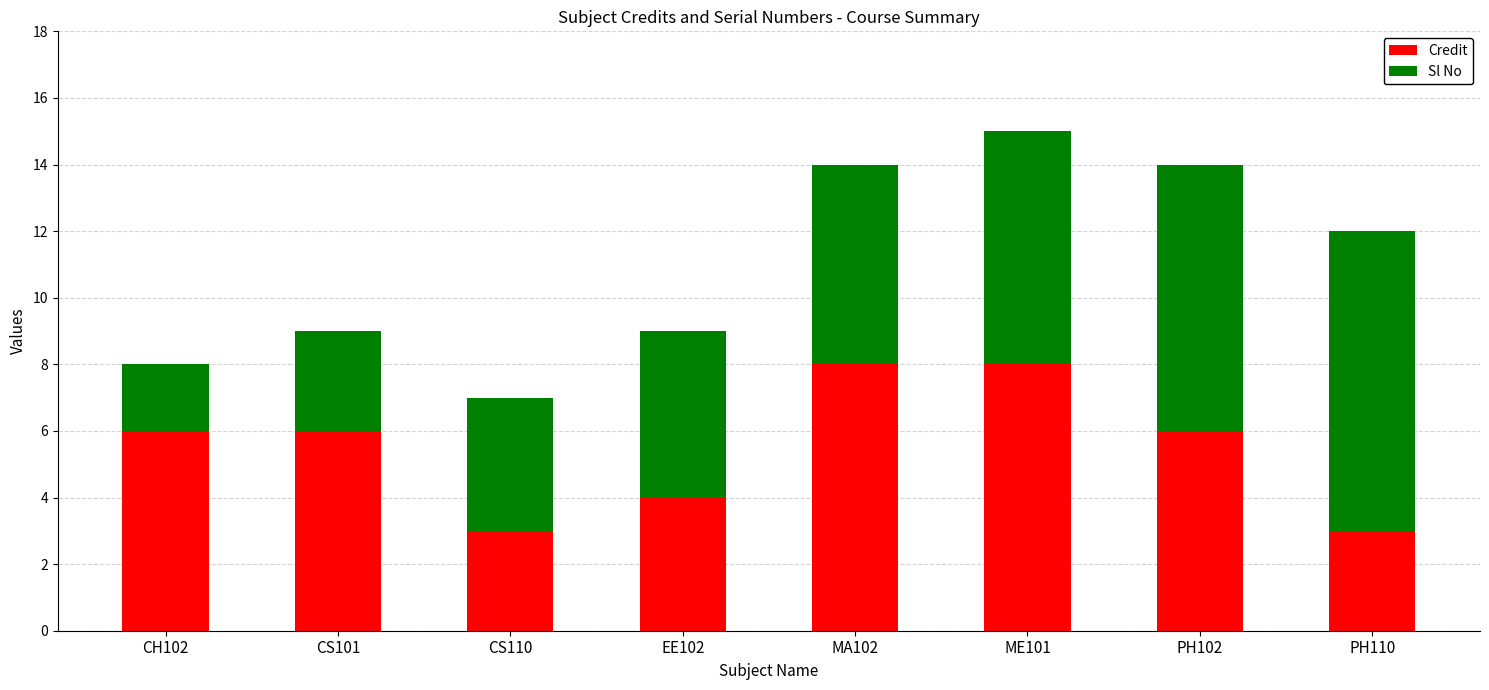

Count the number of data series in this chart.

2